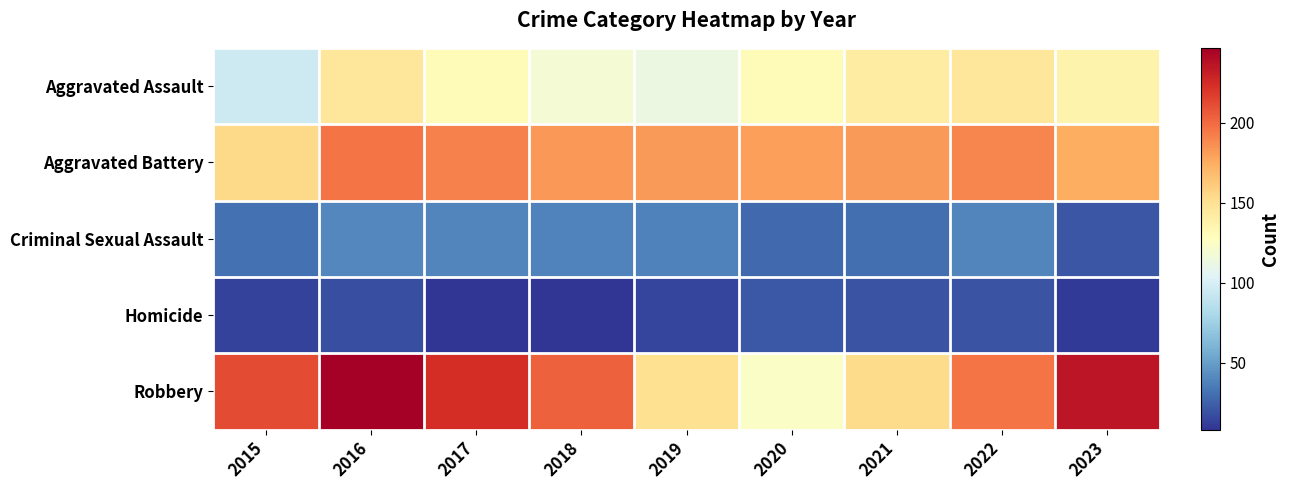

Reading right to left, extract all data points from this chart.

Aggravated Assault: 2023=136	2022=146	2021=142	2020=131	2019=113	2018=119	2017=131	2016=146	2015=95
Aggravated Battery: 2023=175	2022=190	2021=182	2020=180	2019=182	2018=183	2017=191	2016=196	2015=154
Criminal Sexual Assault: 2023=21	2022=39	2021=30	2020=28	2019=37	2018=38	2017=39	2016=40	2015=31
Homicide: 2023=10	2022=20	2021=20	2020=22	2019=14	2018=8	2017=8	2016=18	2015=13
Robbery: 2023=235	2022=196	2021=153	2020=124	2019=150	2018=204	2017=224	2016=247	2015=212